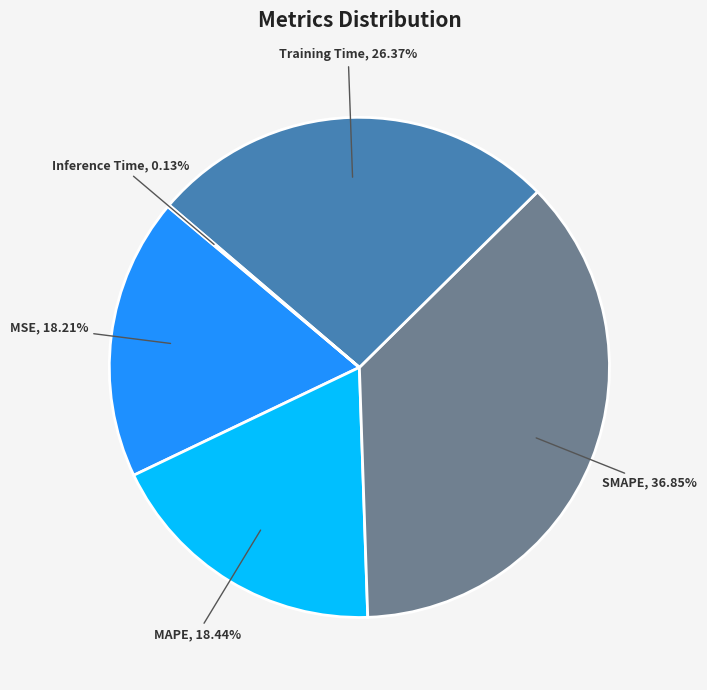

True or false: MSE accounts for 4% of the total.

False